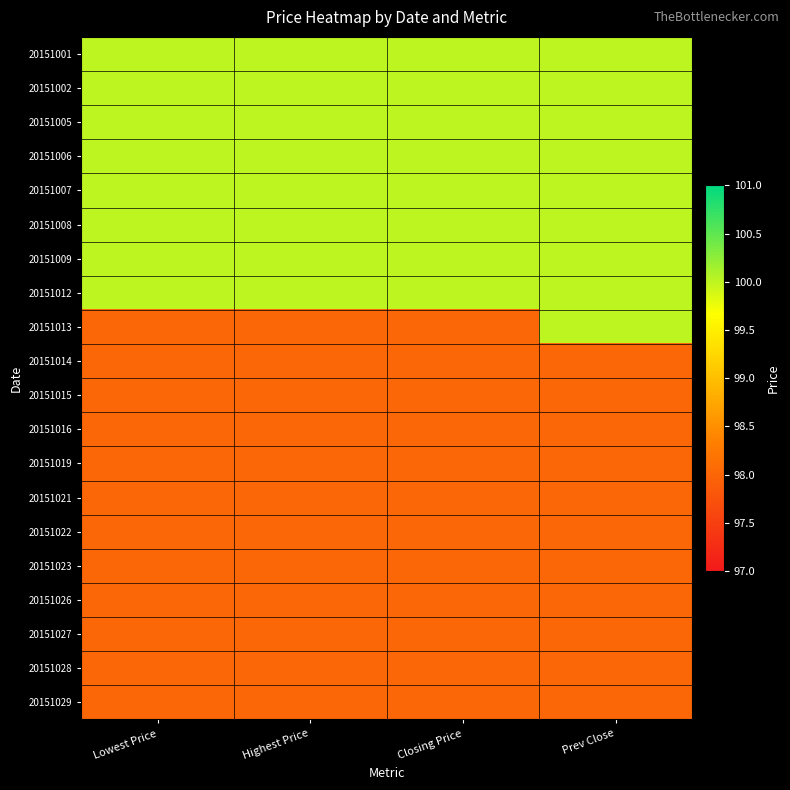

Reading right to left, extract all data points from this chart.

20151001: Prev Close=100	Closing Price=100	Highest Price=100	Lowest Price=100
20151002: Prev Close=100	Closing Price=100	Highest Price=100	Lowest Price=100
20151005: Prev Close=100	Closing Price=100	Highest Price=100	Lowest Price=100
20151006: Prev Close=100	Closing Price=100	Highest Price=100	Lowest Price=100
20151007: Prev Close=100	Closing Price=100	Highest Price=100	Lowest Price=100
20151008: Prev Close=100	Closing Price=100	Highest Price=100	Lowest Price=100
20151009: Prev Close=100	Closing Price=100	Highest Price=100	Lowest Price=100
20151012: Prev Close=100	Closing Price=100	Highest Price=100	Lowest Price=100
20151013: Prev Close=100	Closing Price=98	Highest Price=98	Lowest Price=98
20151014: Prev Close=98	Closing Price=98	Highest Price=98	Lowest Price=98
20151015: Prev Close=98	Closing Price=98	Highest Price=98	Lowest Price=98
20151016: Prev Close=98	Closing Price=98	Highest Price=98	Lowest Price=98
20151019: Prev Close=98	Closing Price=98	Highest Price=98	Lowest Price=98
20151021: Prev Close=98	Closing Price=98	Highest Price=98	Lowest Price=98
20151022: Prev Close=98	Closing Price=98	Highest Price=98	Lowest Price=98
20151023: Prev Close=98	Closing Price=98	Highest Price=98	Lowest Price=98
20151026: Prev Close=98	Closing Price=98	Highest Price=98	Lowest Price=98
20151027: Prev Close=98	Closing Price=98	Highest Price=98	Lowest Price=98
20151028: Prev Close=98	Closing Price=98	Highest Price=98	Lowest Price=98
20151029: Prev Close=98	Closing Price=98	Highest Price=98	Lowest Price=98